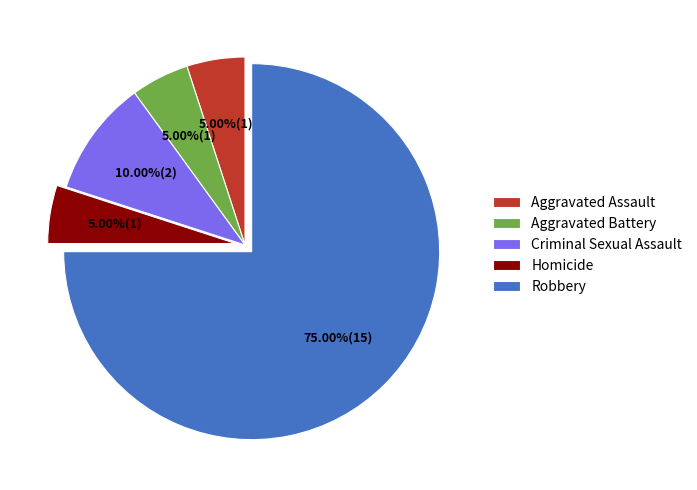

To the nearest percent, what is the combined percentage of Criminal Sexual Assault and Robbery?

85%